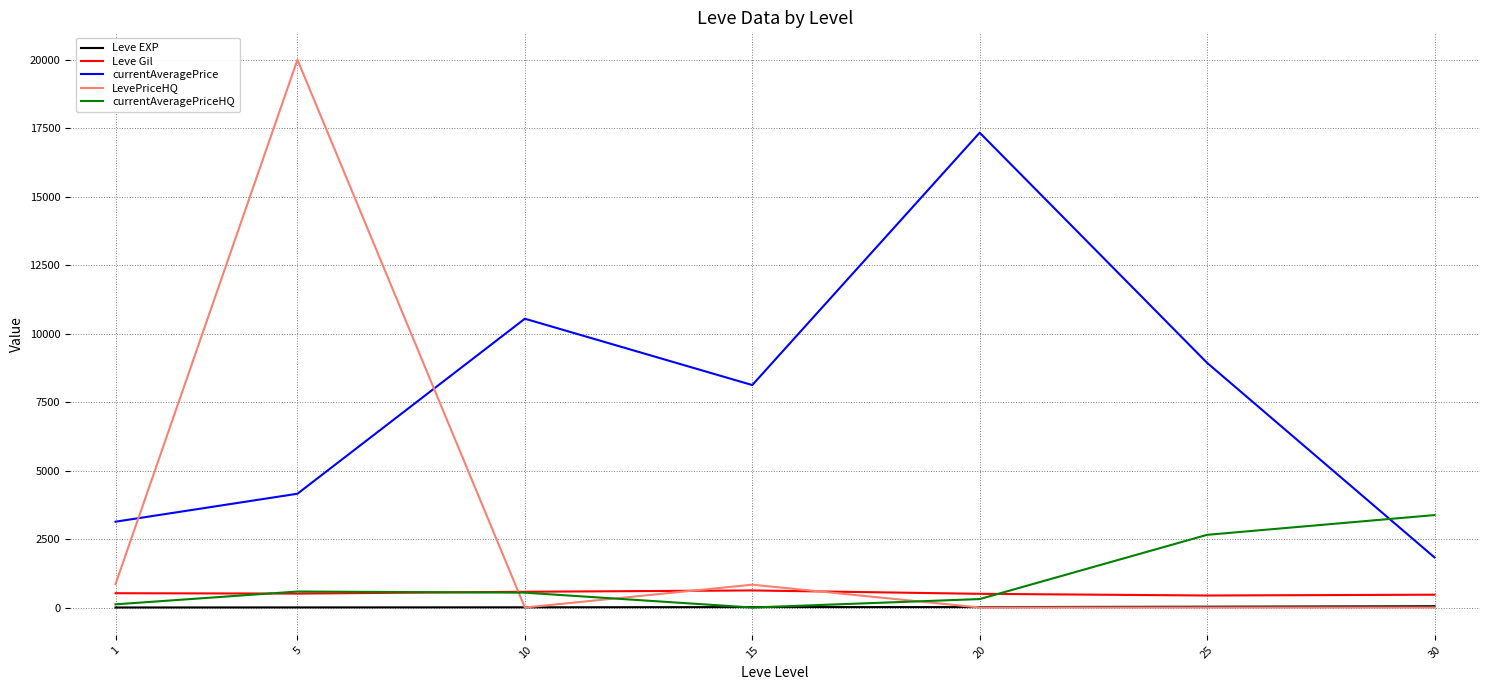

At which category is the sum across all series the highest?

5